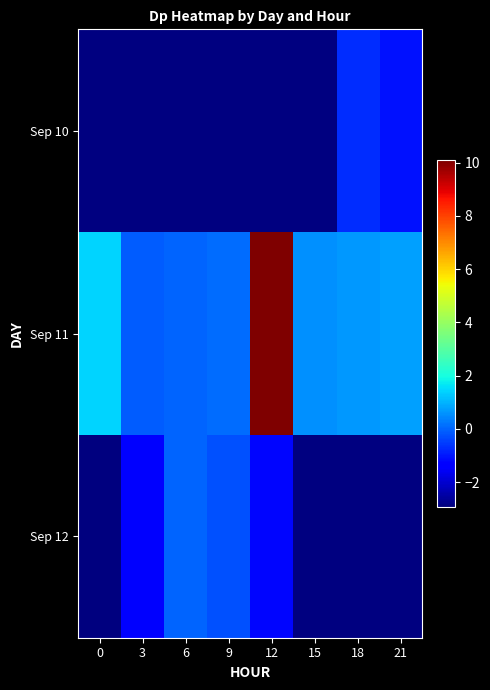

What is the smallest value displayed?

-2.9